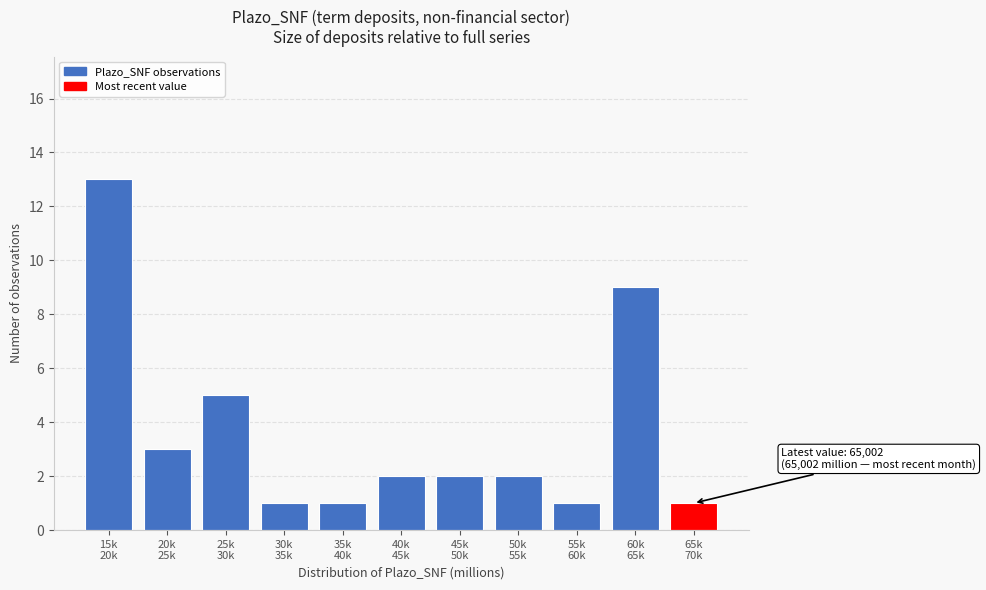

Reading right to left, transcribe all the data shown in this chart.

1	9	1	2	2	2	1	1	5	3	13